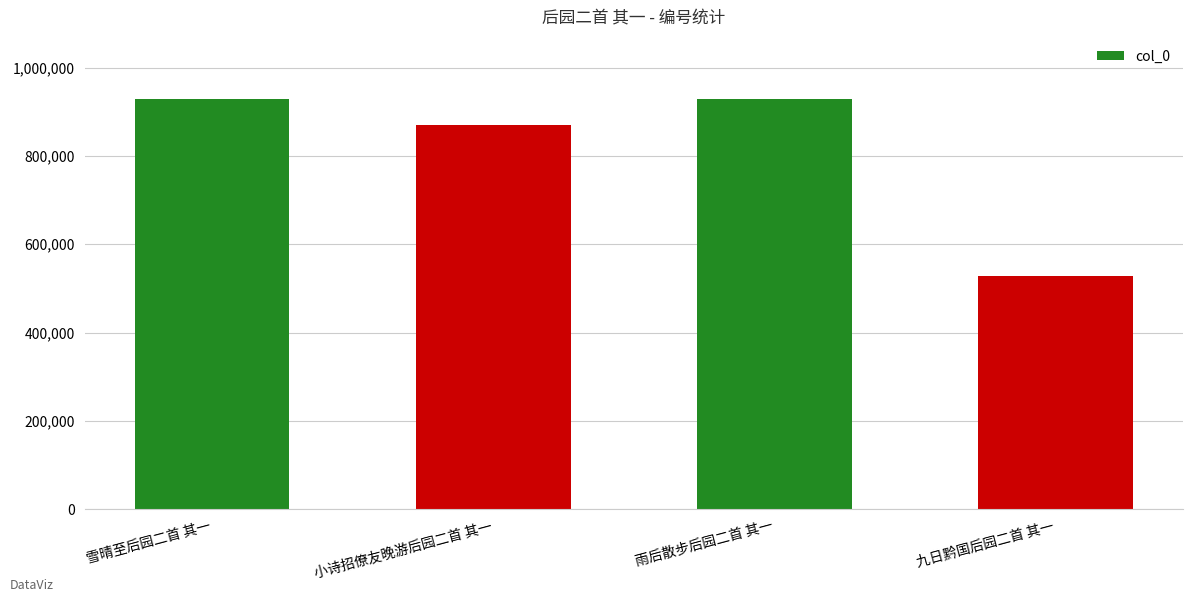

Which label corresponds to the smallest value in the chart?

九日黔国后园二首 其一